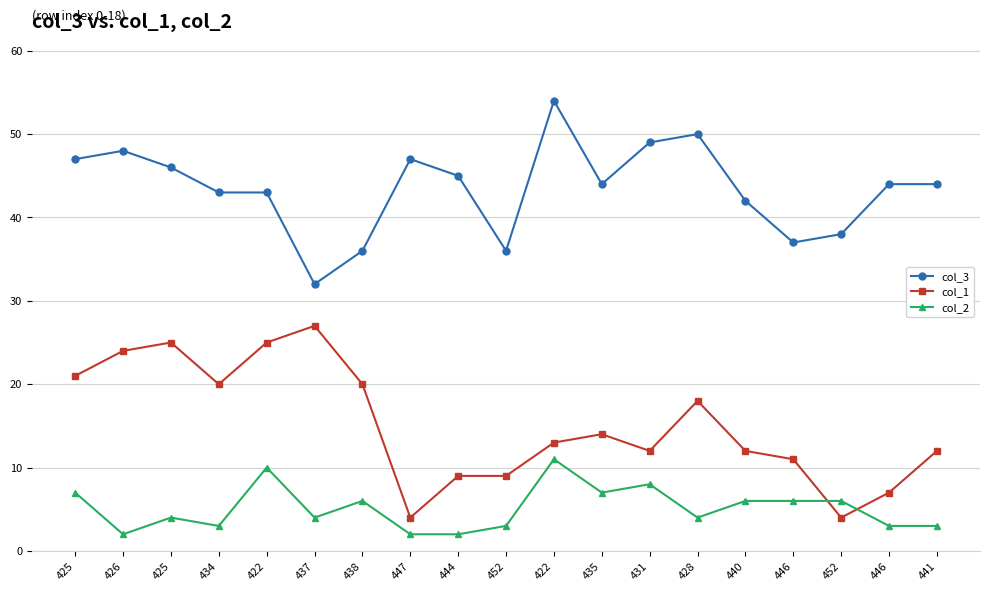

What is the approximate value of col_2 at 425?

4